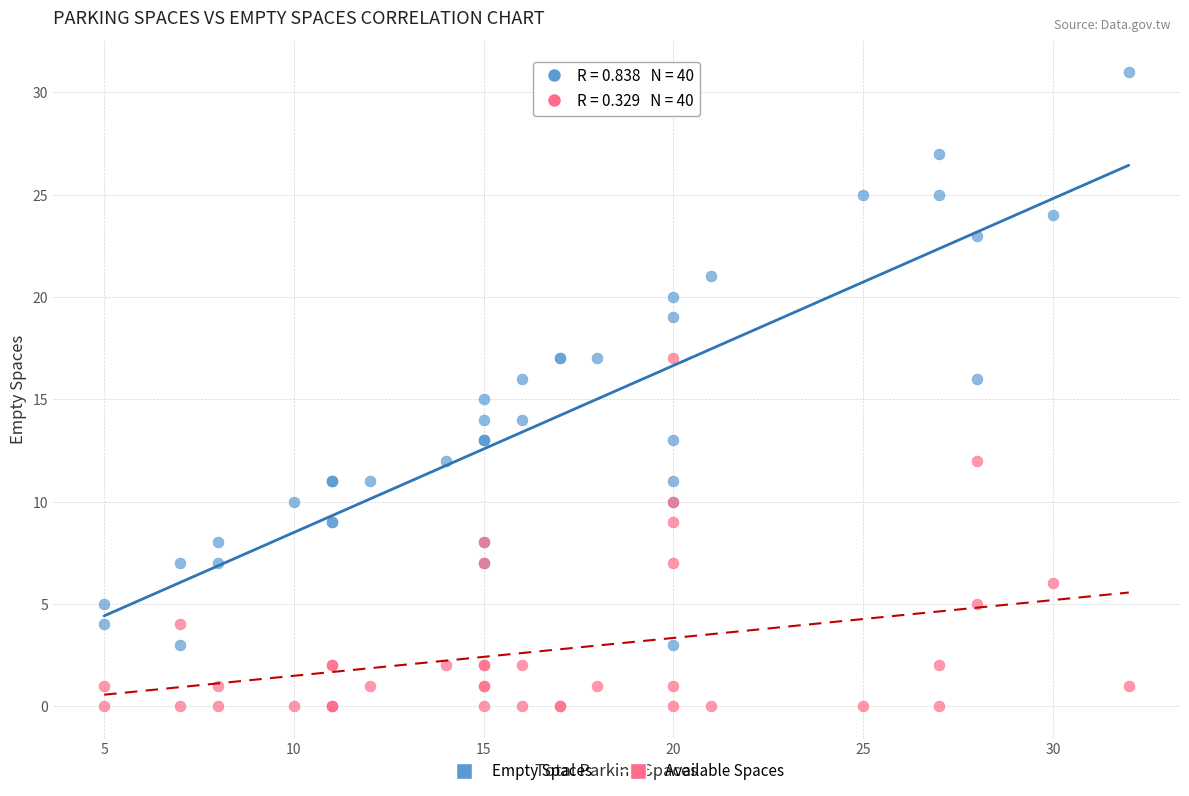

What is the X range (max minus min) for the scatter plot?

27